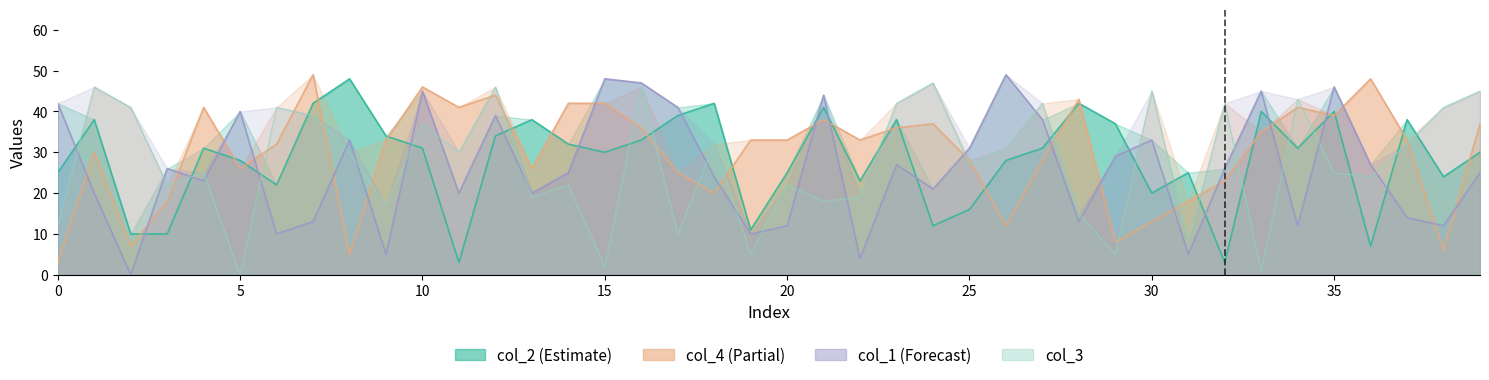

At 4, list the series in order from smallest to largest.

col_1, col_3, col_2, col_4